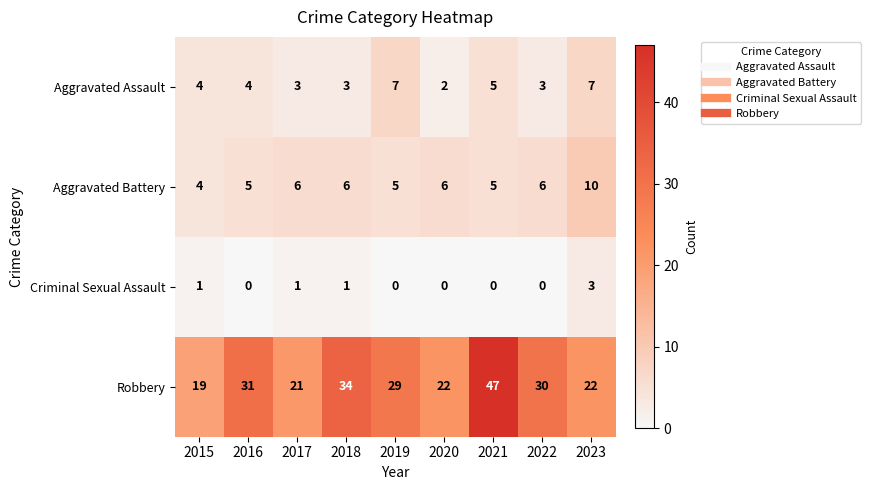

The value of Aggravated Assault at 2016 is 7. True or false?

False